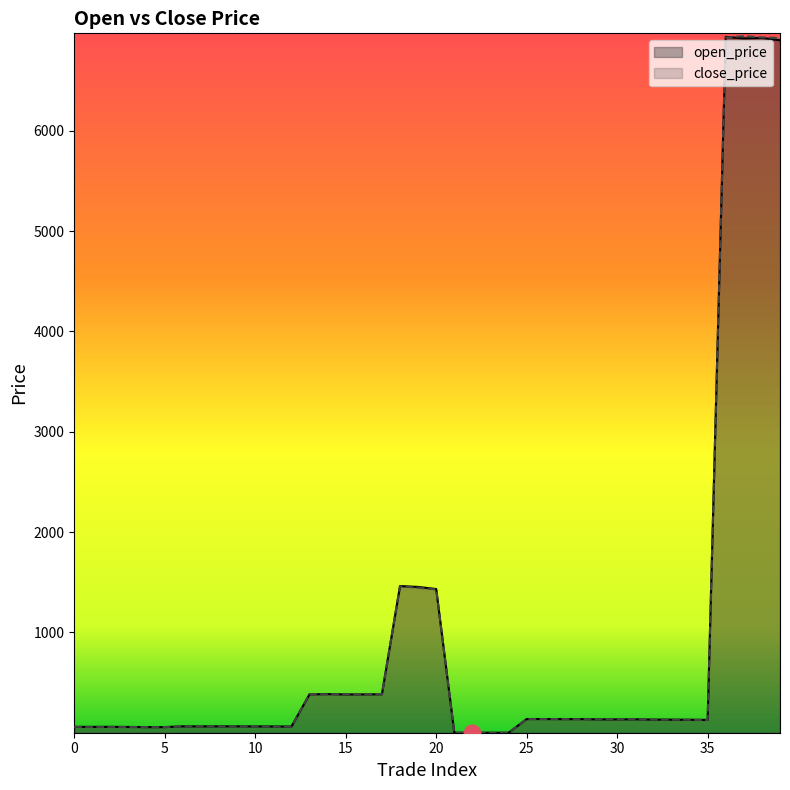

What value does the open_price series have at 2?

58.6